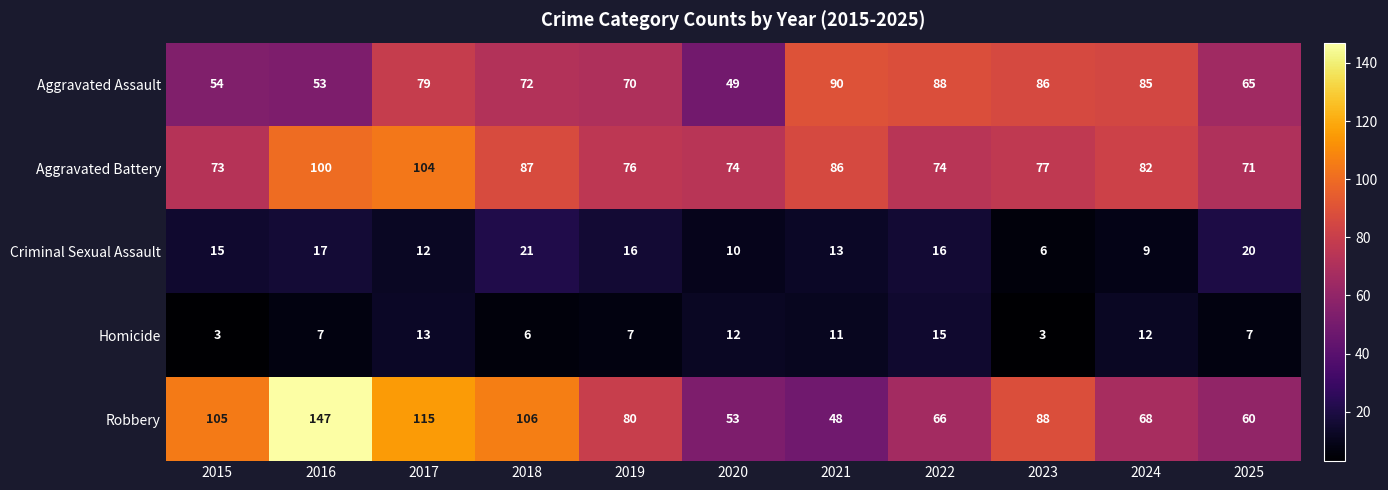

What is the spread (max minus min) of values at 2025?

64